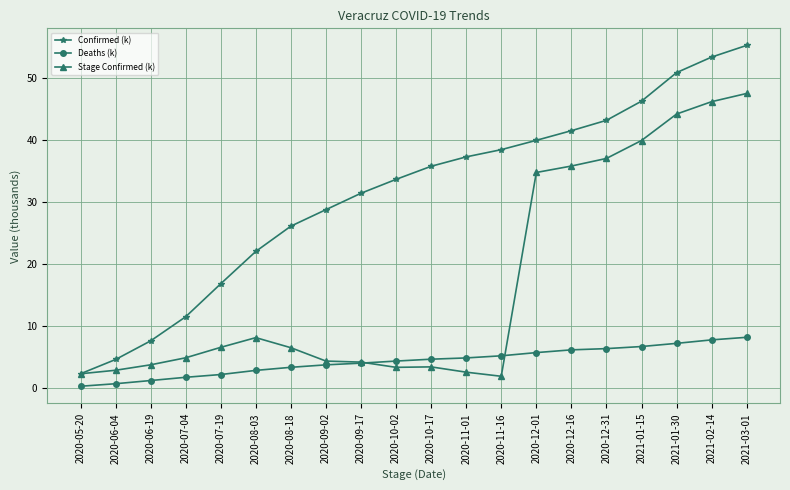

List the series in order of their overall mean, highest first.

Confirmed (k), Stage Confirmed (k), Deaths (k)